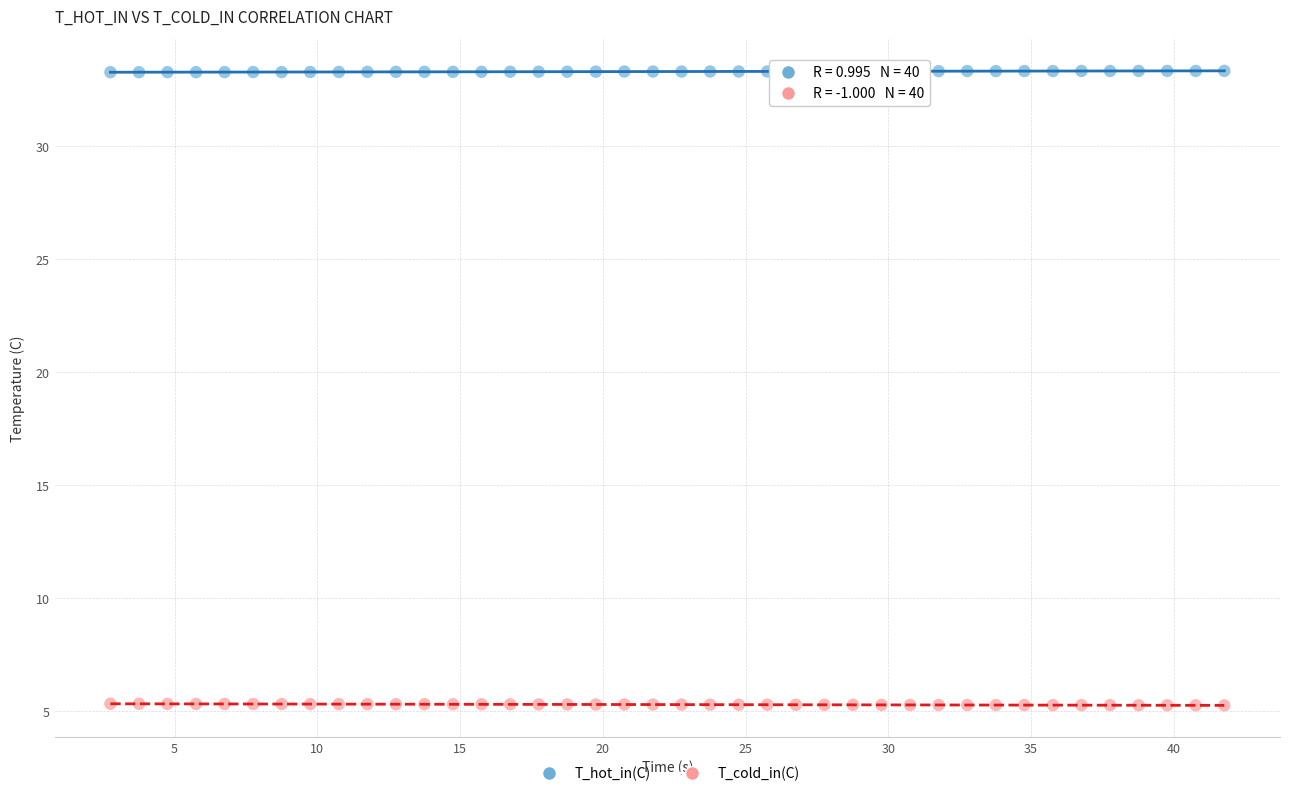

Across all data points, what is the range of Y values (max minus min)?

28.1